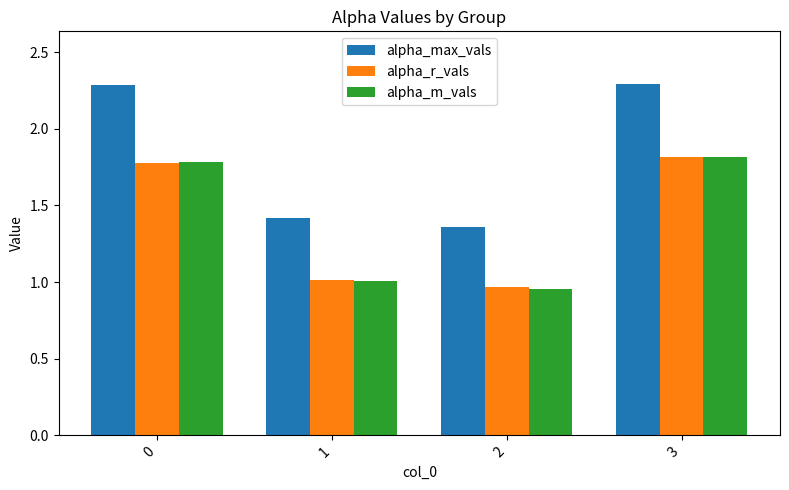

What is the sum of all alpha_m_vals values?

5.6